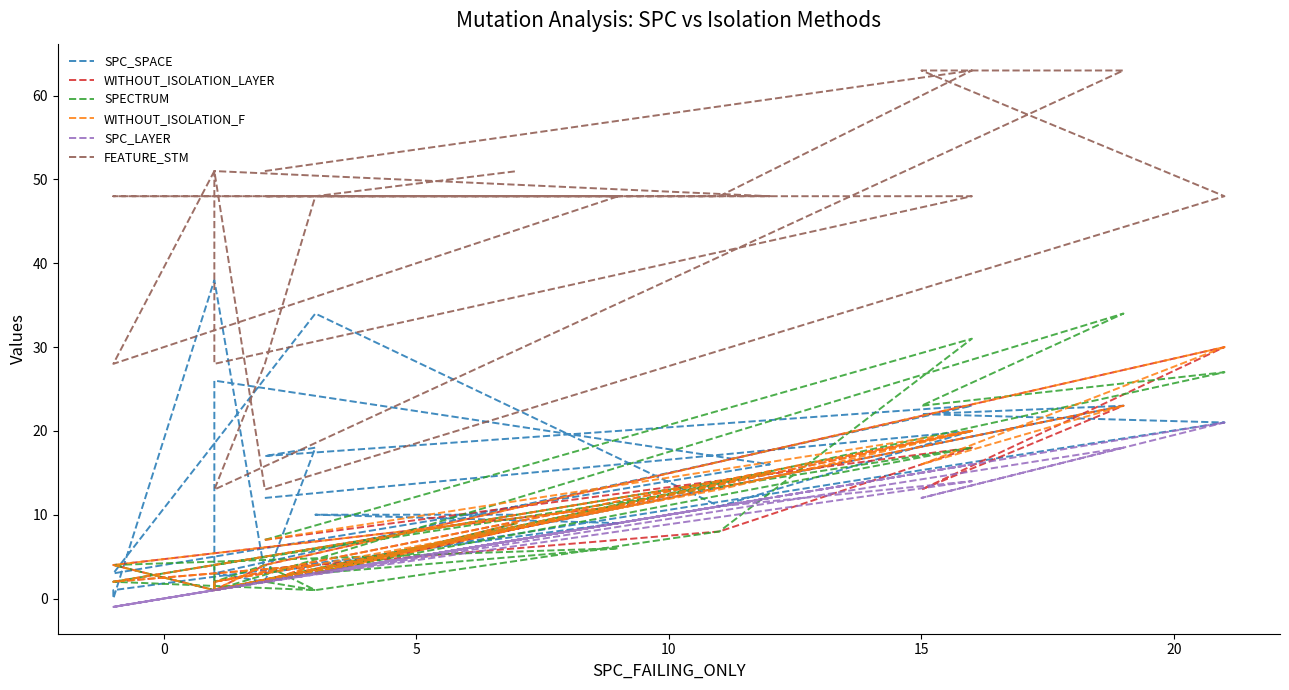

What is the value of the WITHOUT_ISOLATION_F point at the 10th from the left?

2